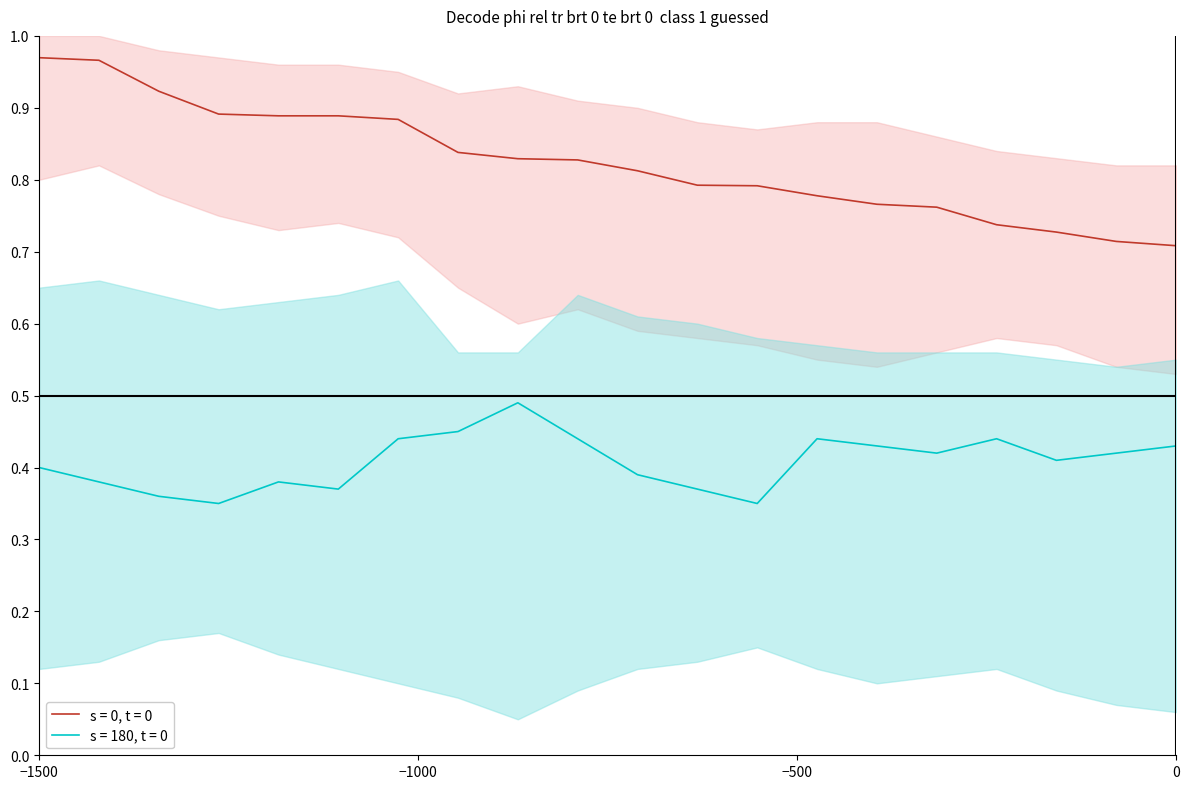

True or false: s = 180, t = 0 and s = 0, t = 0 cross at least once.

False